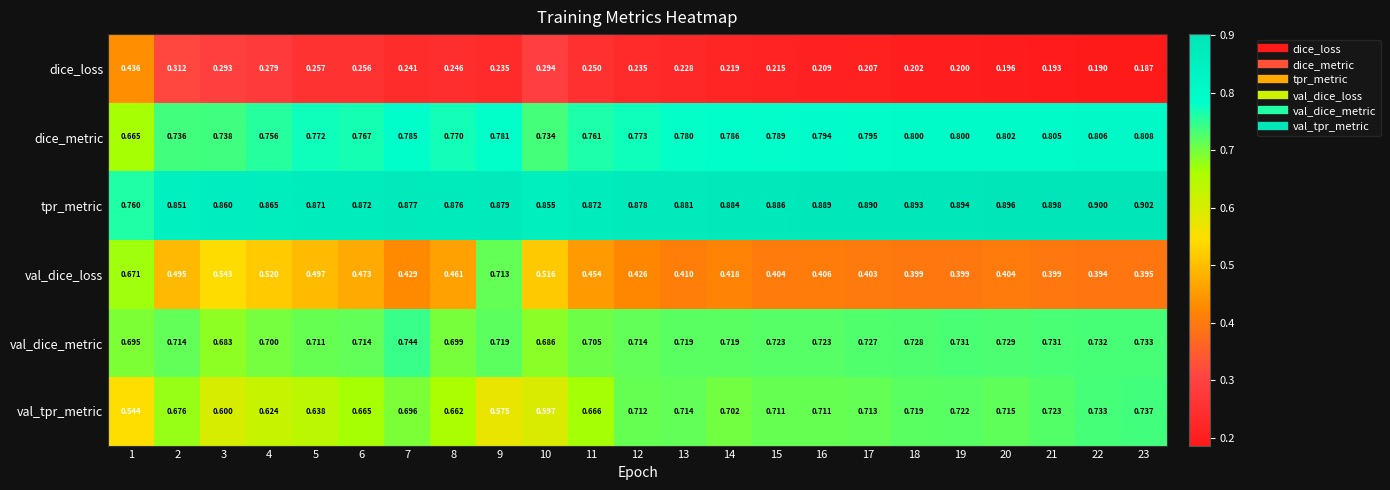

At how many categories does at least one series exceed 0?

23